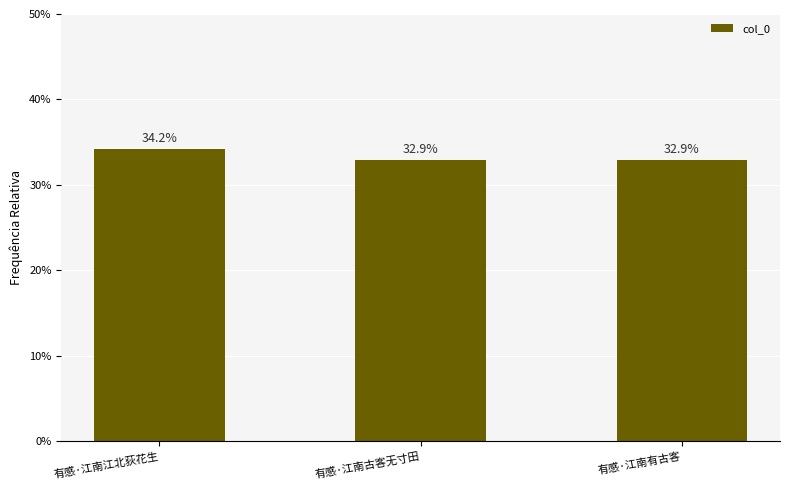

The value at 有感·江南江北荻花生 is 20.0. True or false?

False